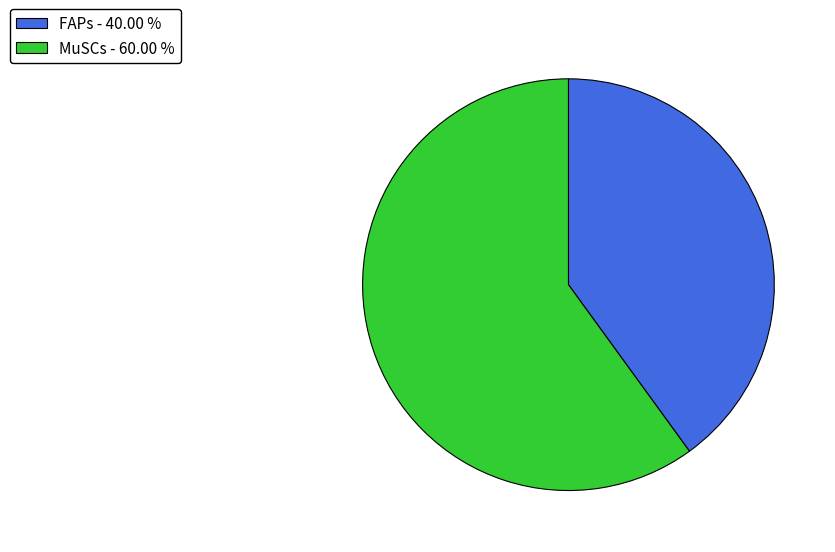

Does any single category account for the majority?

Yes